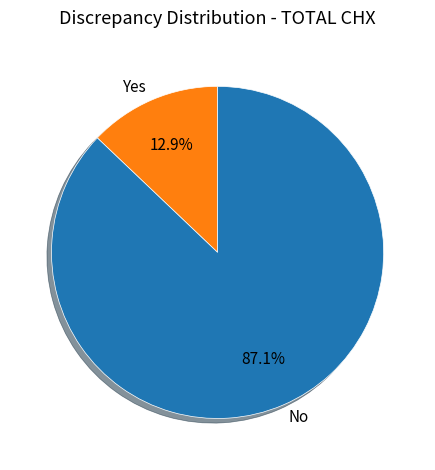

What is the smallest slice in the pie chart?

Yes